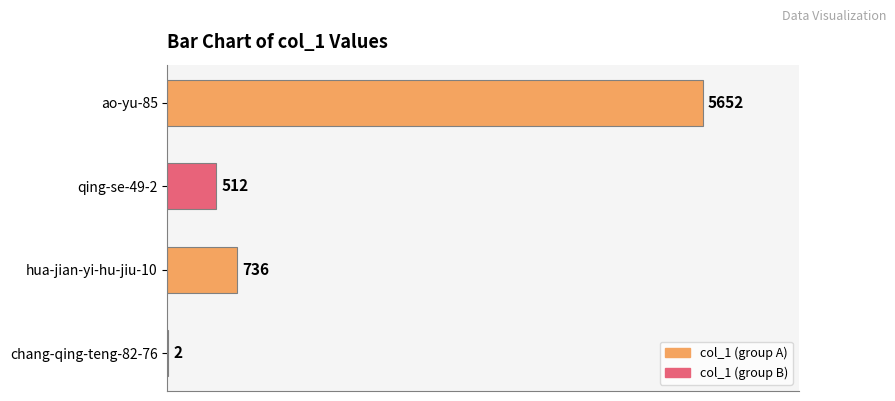

Count the number of data series in this chart.

1